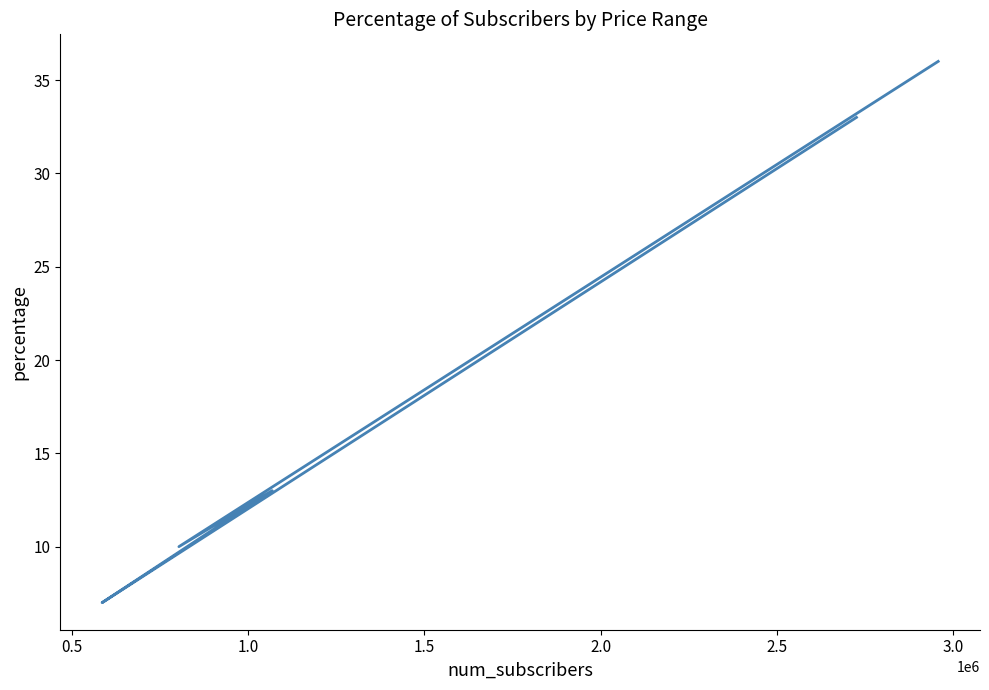

Count the values in the range 10 to 33.

3